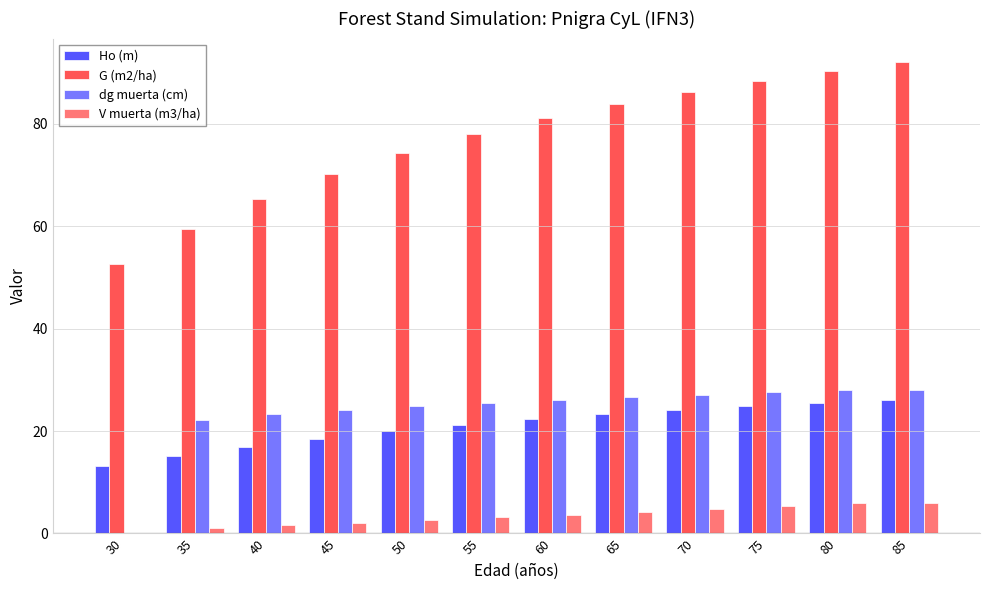

How many groups of bars are there?

12